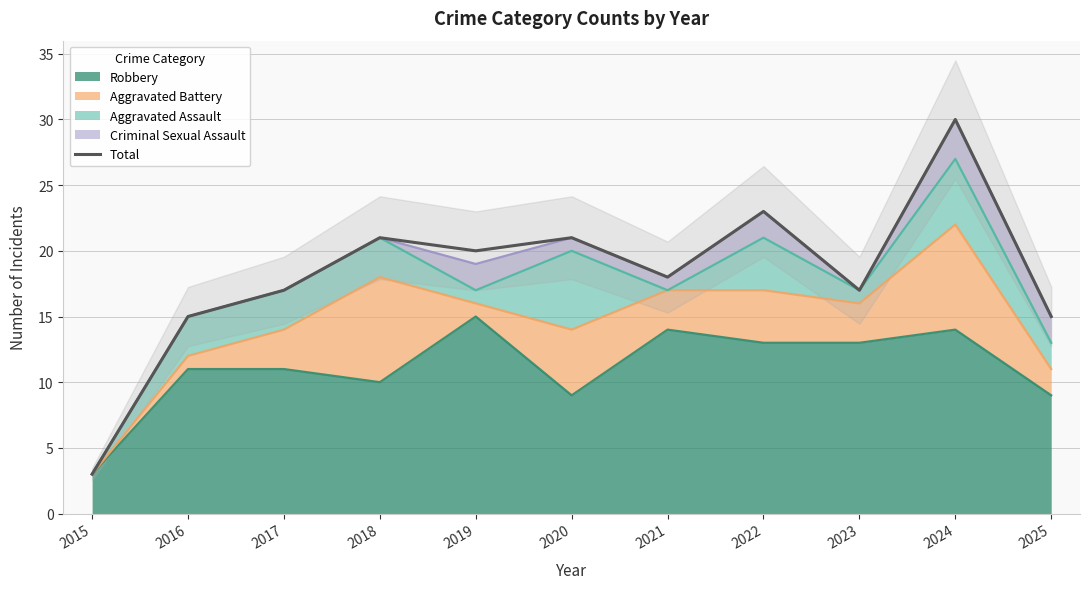

Reading right to left, list all the values displayed in this chart.

2025=15	2024=30	2023=17	2022=23	2021=18	2020=21	2019=20	2018=21	2017=17	2016=15	2015=3